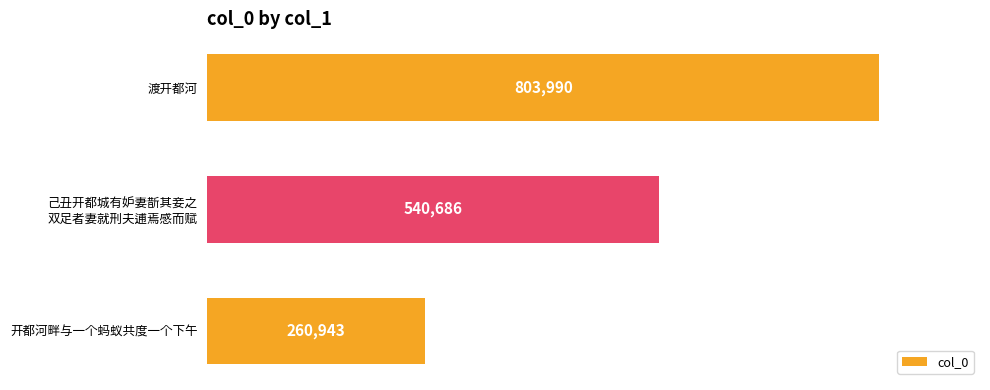

The value at 开都河畔与一个蚂蚁共度一个下午 is 260943. True or false?

True